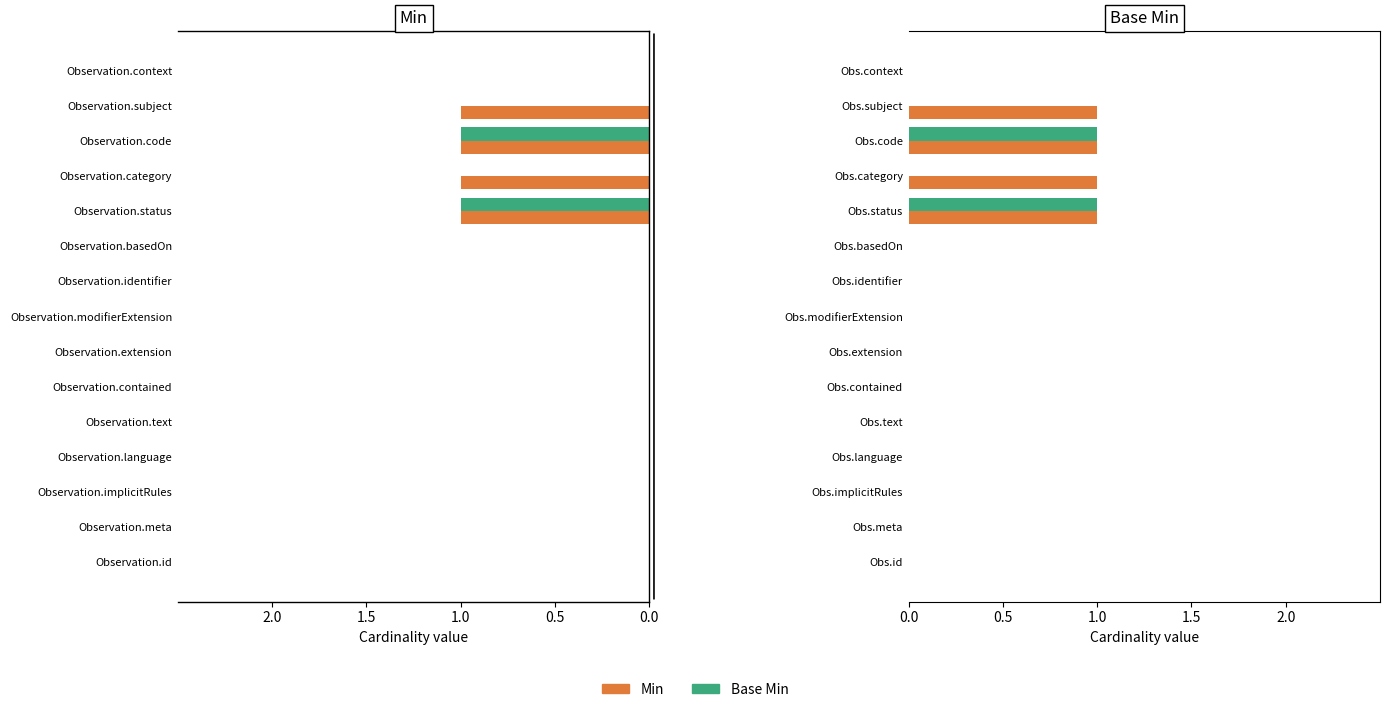

How many bars are there in each group?

2